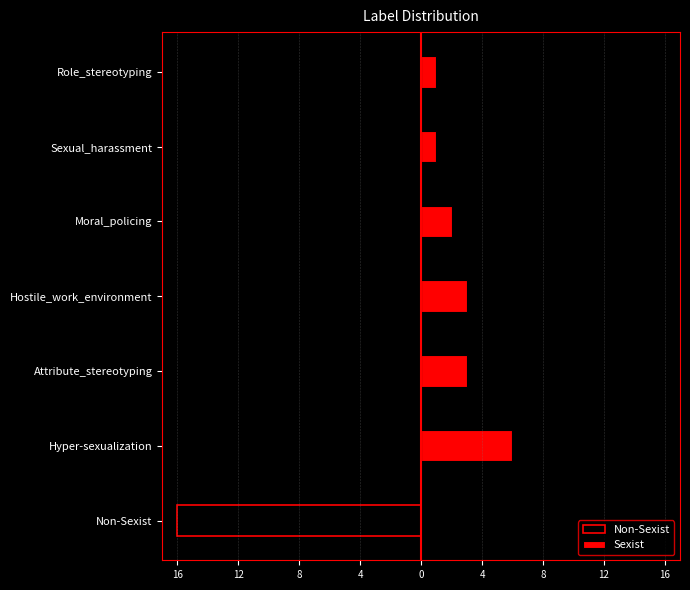

What is the greatest value displayed?

6